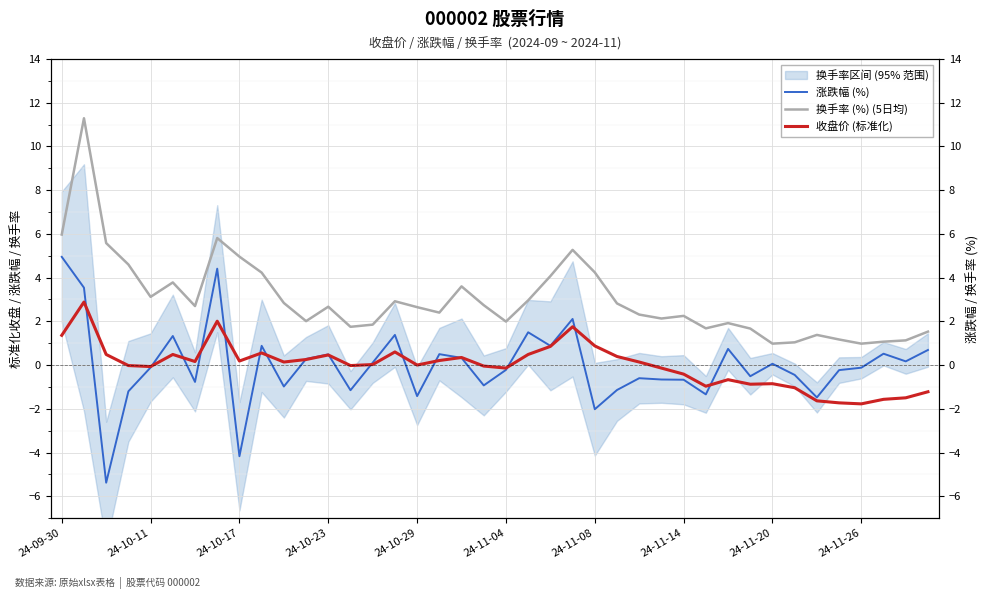

What is the spread (max minus min) of values at 37?

2.6